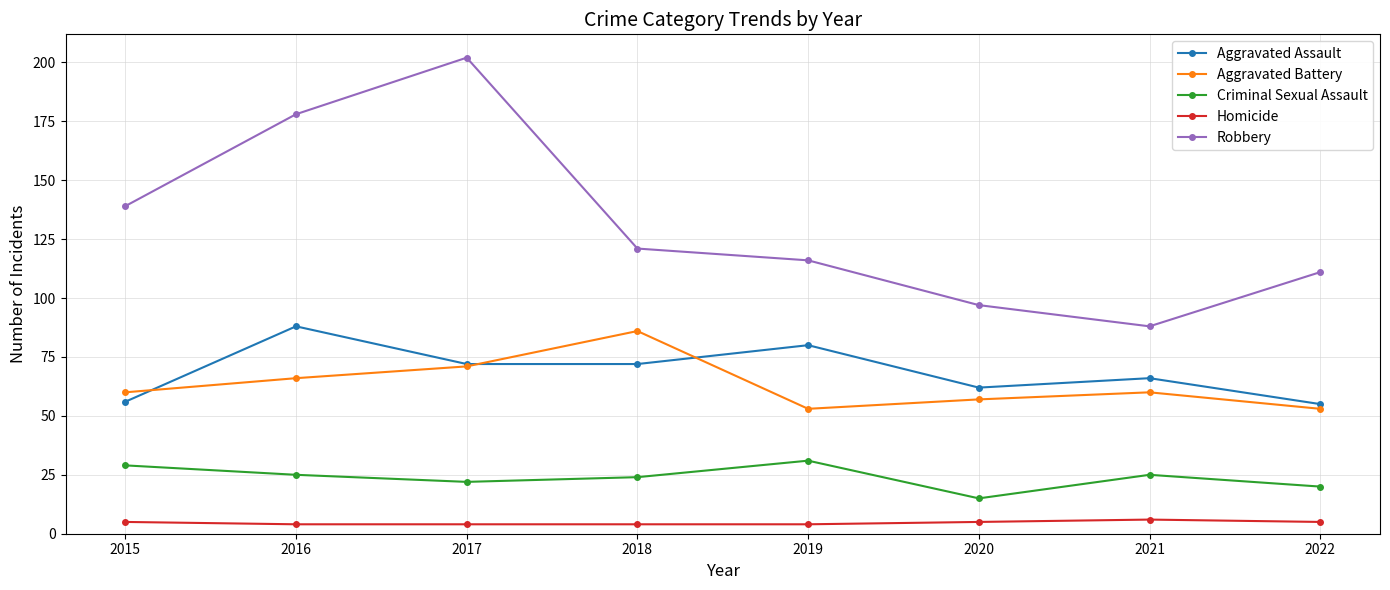

At which label does Robbery reach its peak?

2017